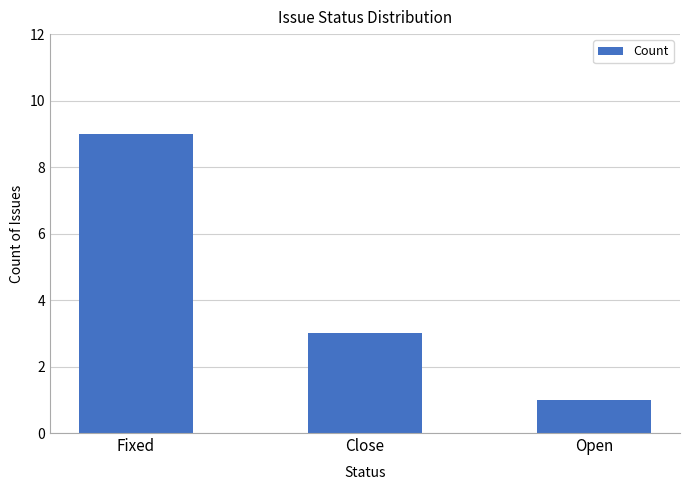

Reading left to right, list all the values displayed in this chart.

Fixed=9	Close=3	Open=1